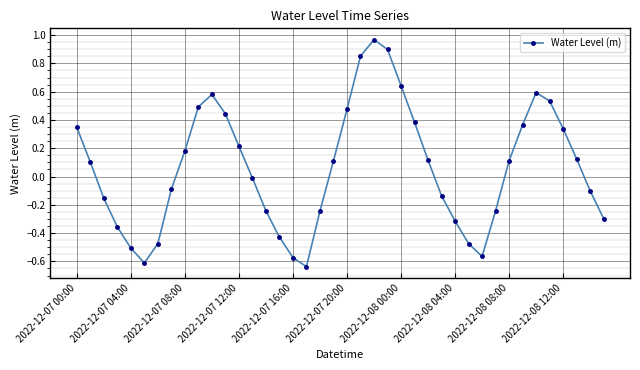

What is the sum of all values?

2.4